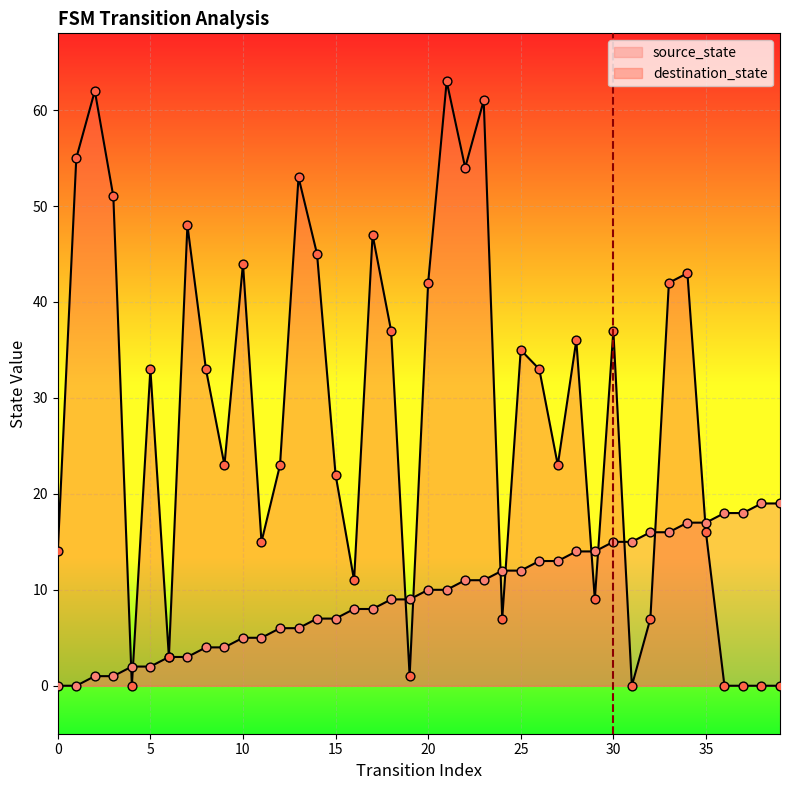

What are all the series names shown in the legend?

source_state, destination_state